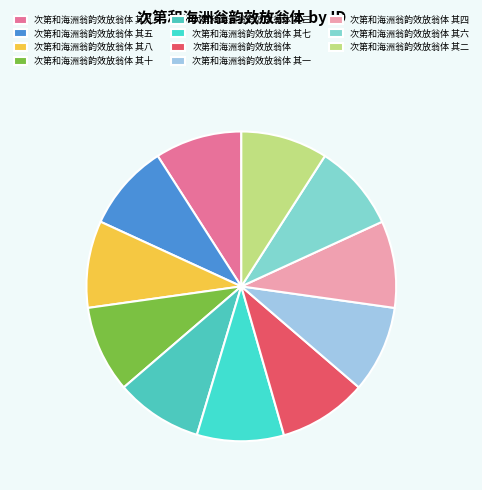

The 次第和海洲翁韵效放翁体 其四 slice represents 9% of the pie. True or false?

True